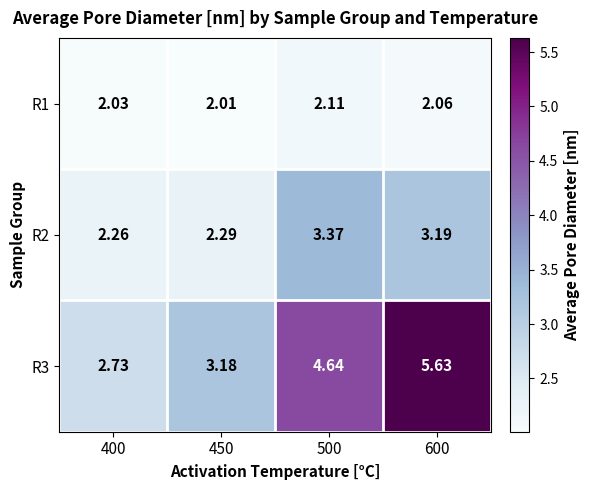

Is the value of R2 at 450 greater than the value of R3 at 450?

No